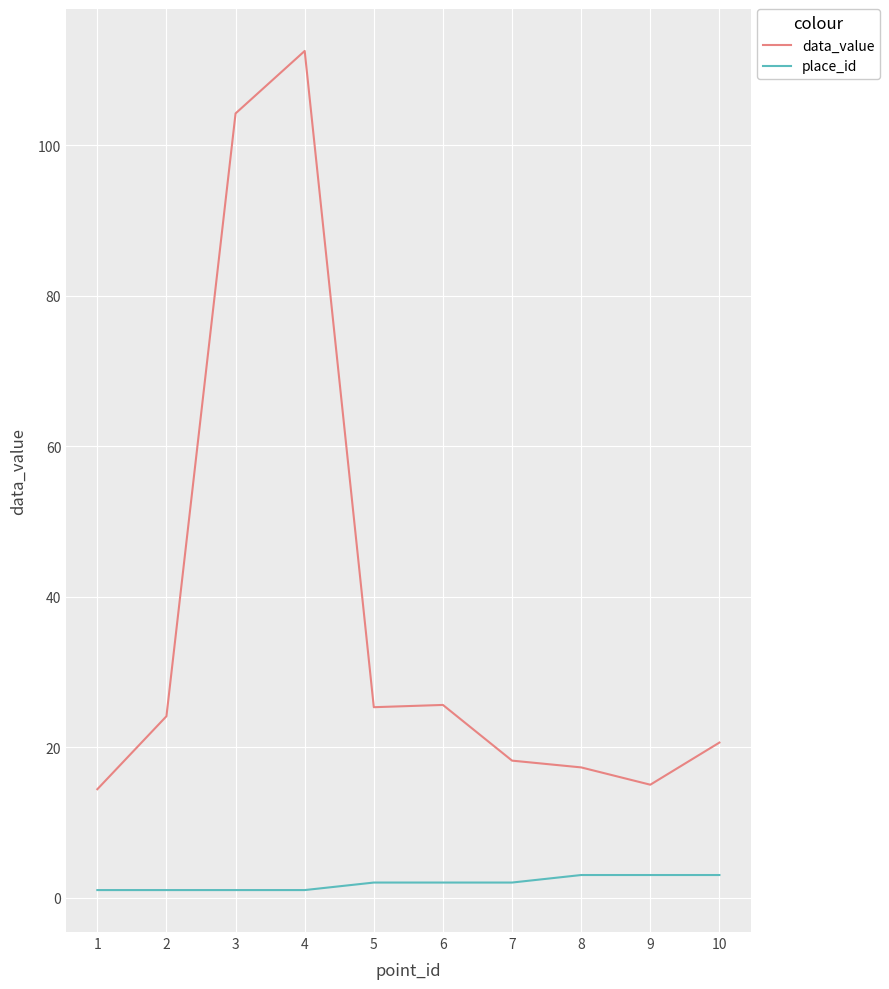

Which series changed the most between 3 and 9?

data_value